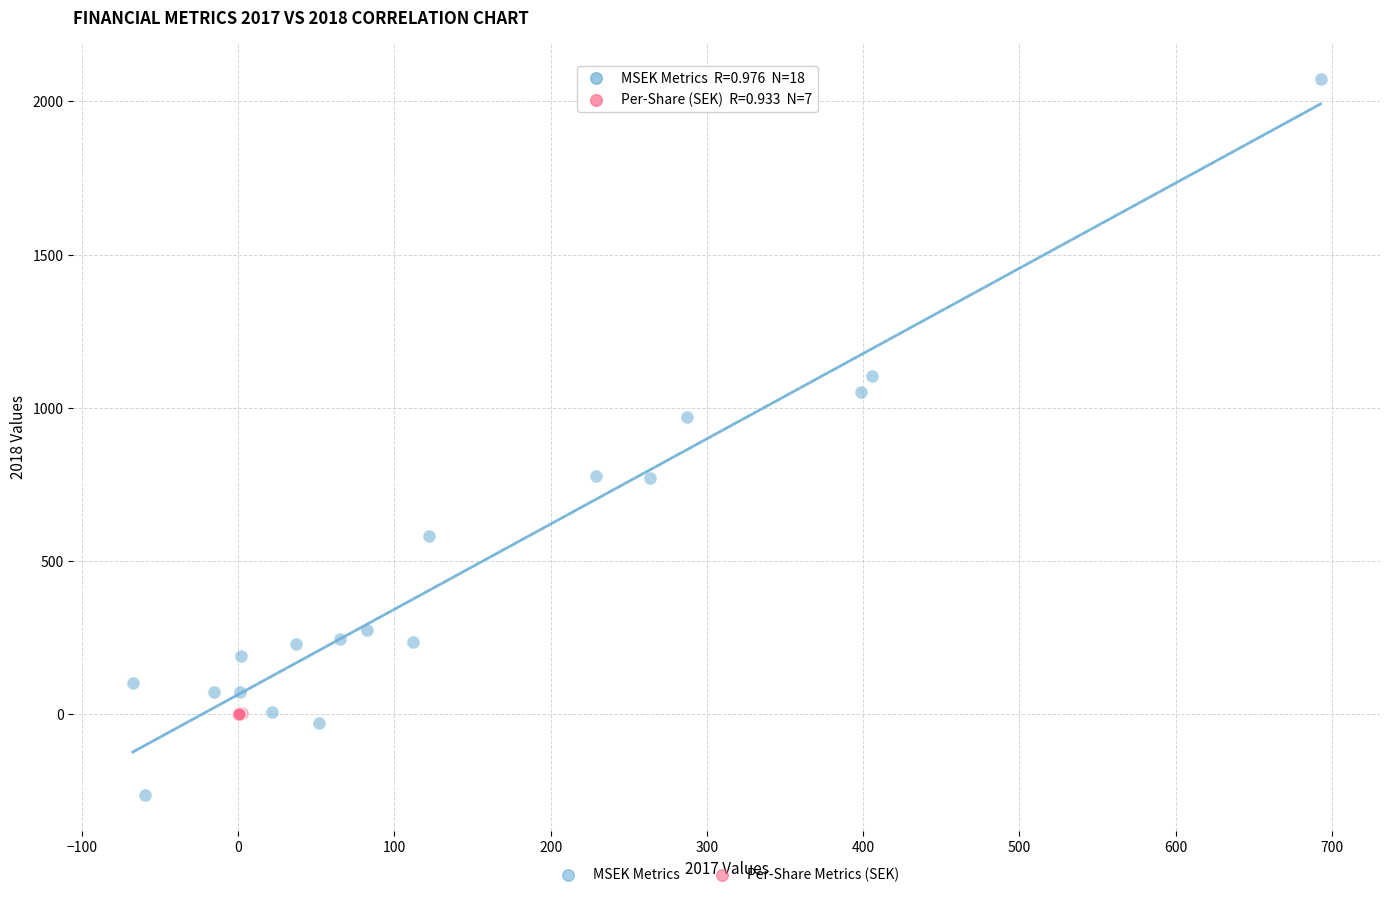

Which series reaches the maximum Y coordinate?

MSEK Metrics